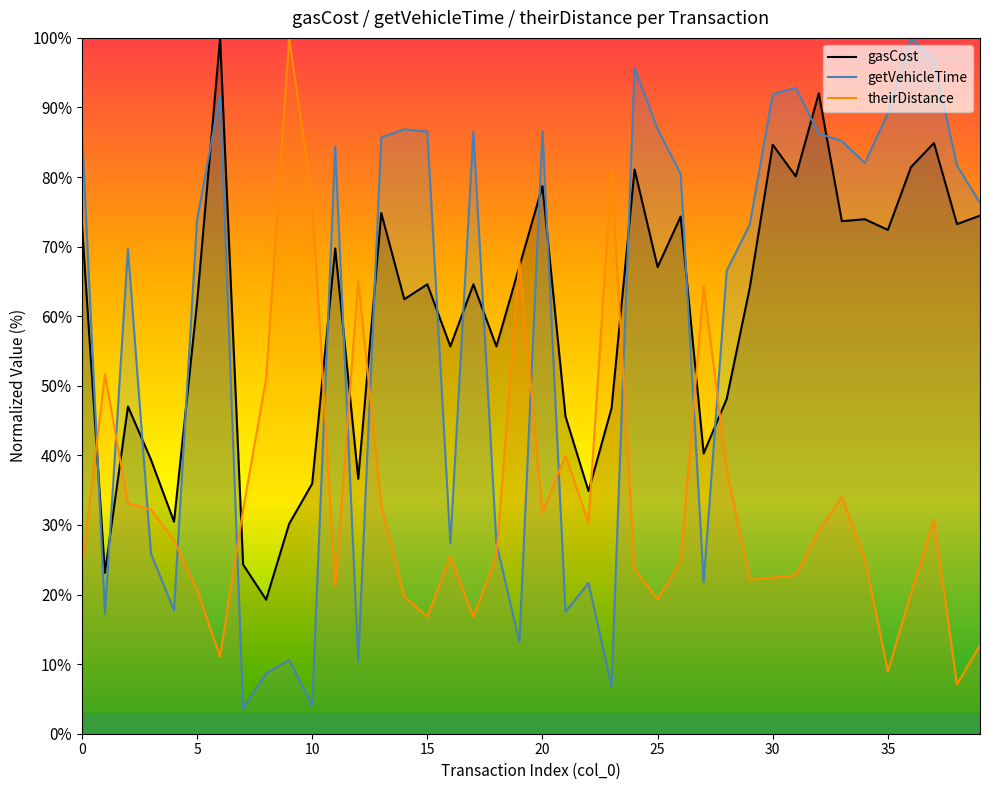

True or false: theirDistance and getVehicleTime cross at least once.

True